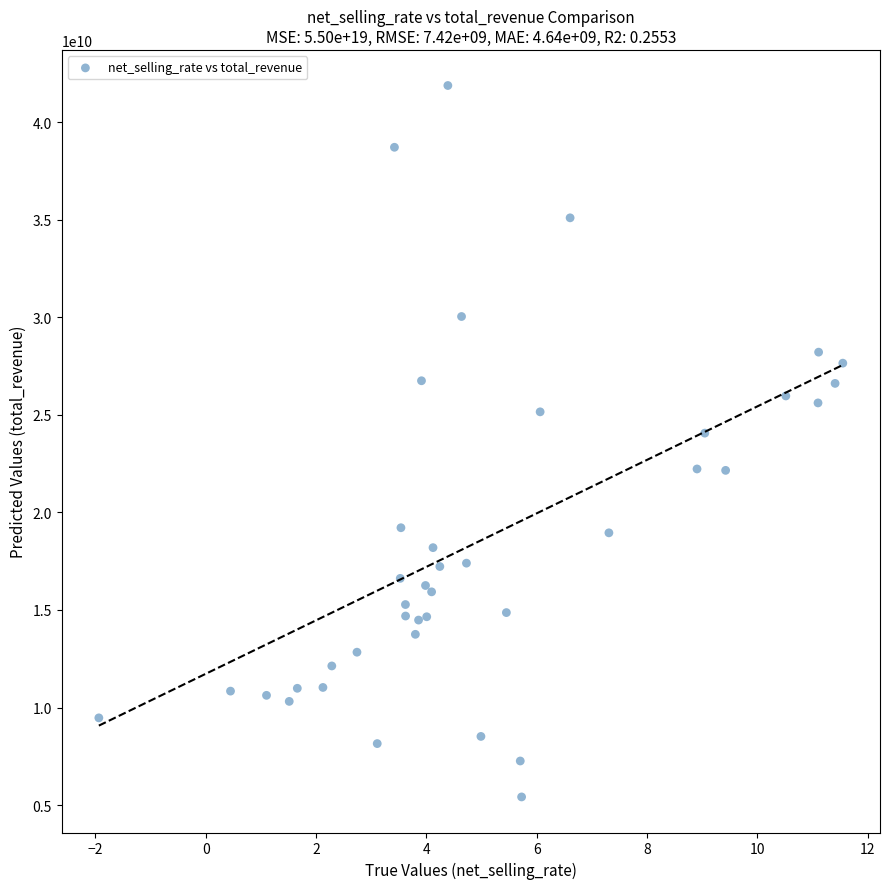

What Y value in the scatter plot is closest to 23649671159?

24064000000.0